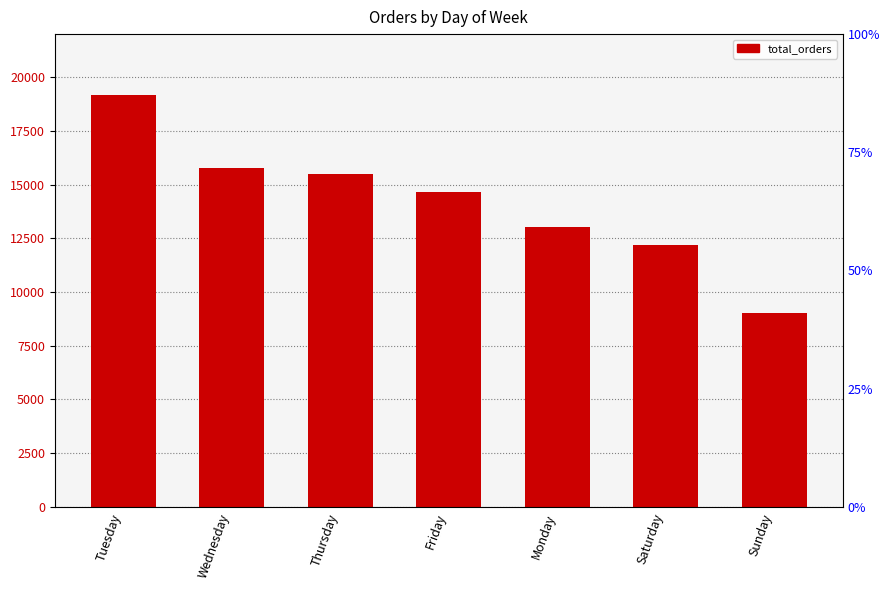

Which category has the highest value across all series?

Tuesday